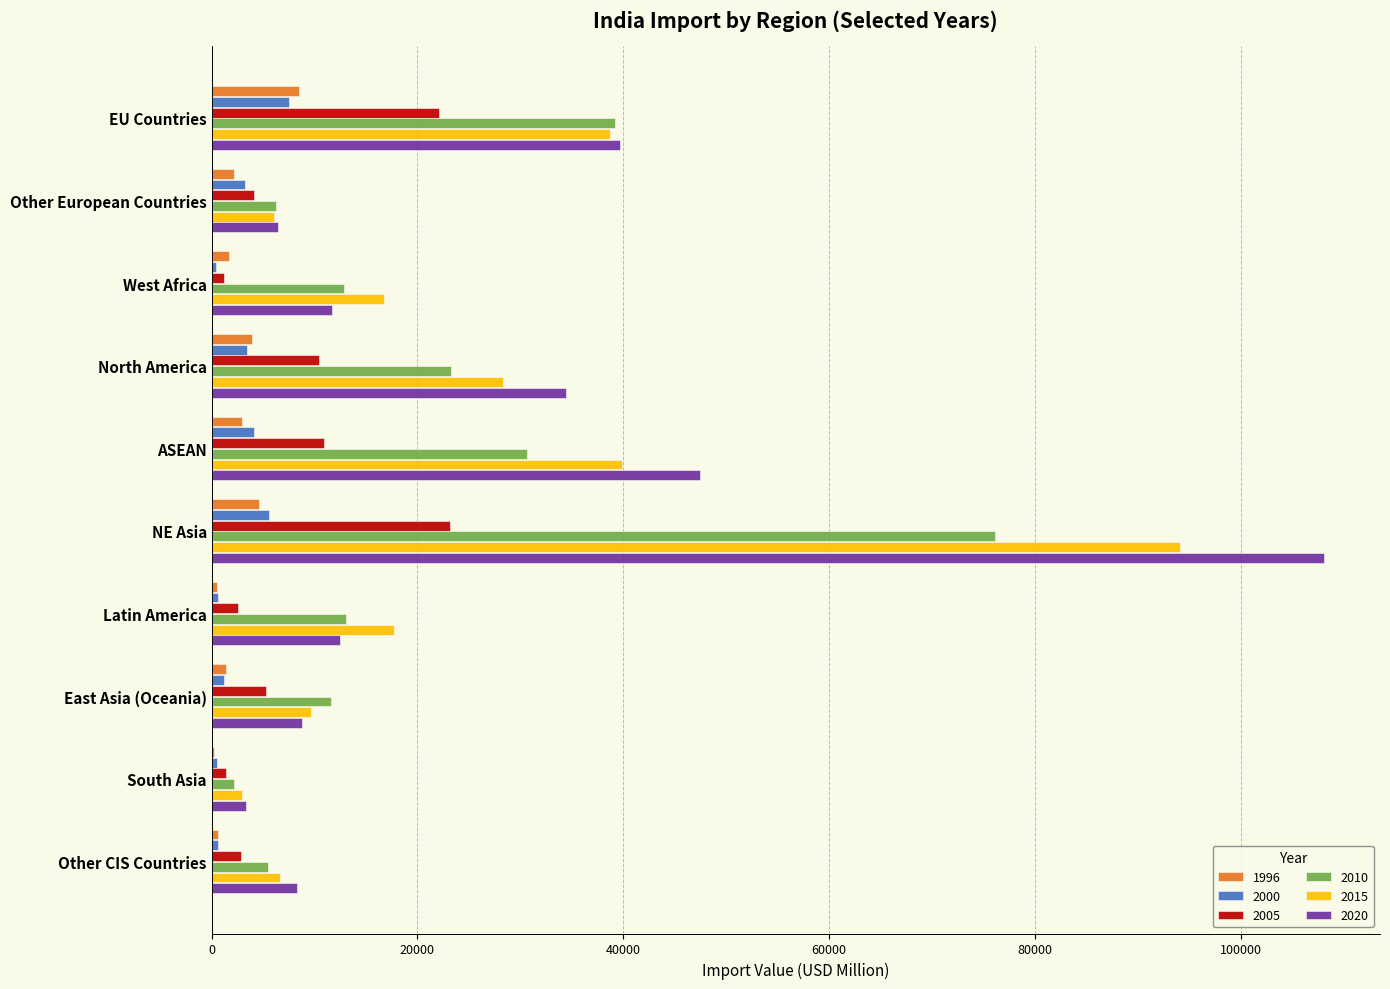

The 1996 series shows 8494.1 at EU Countries. True or false?

True